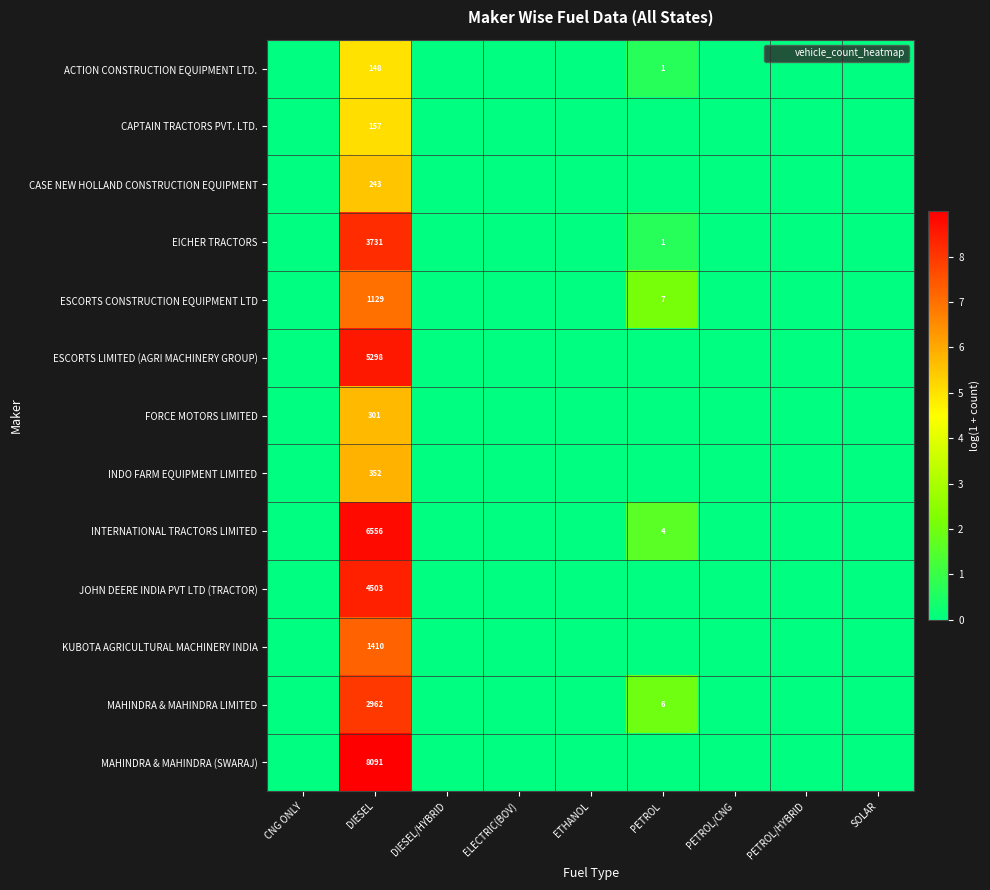

True or false: INTERNATIONAL TRACTORS LIMITED has a value of 0.0 at ELECTRIC(BOV).

True